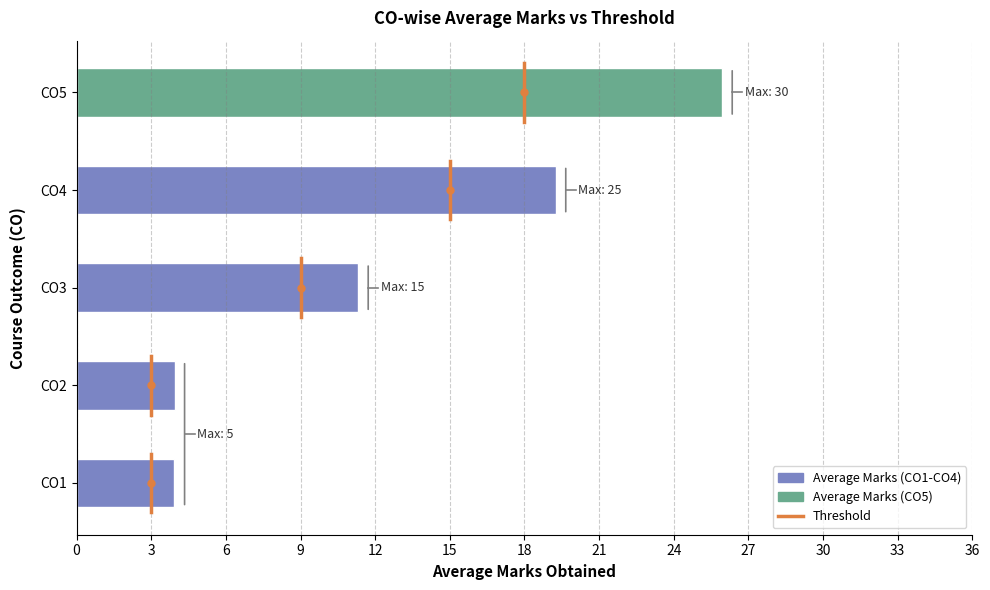

What is the difference between the second highest and minimum values?

15.4